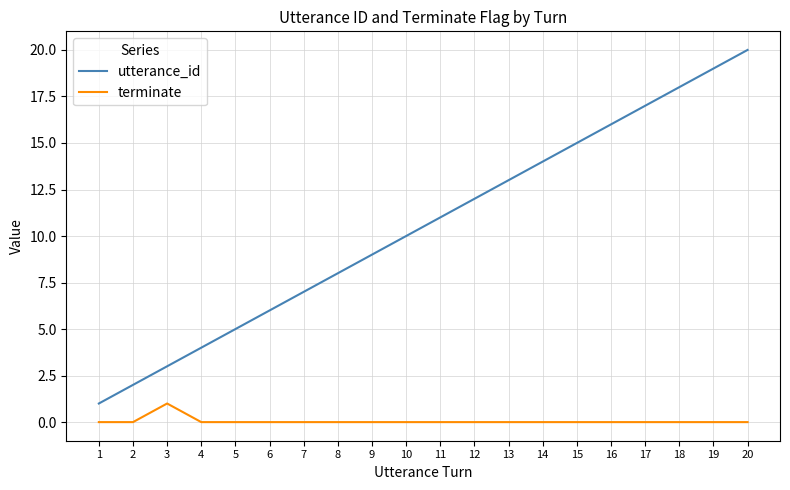

Is the value of terminate at 14 greater than the value of utterance_id at 8?

No